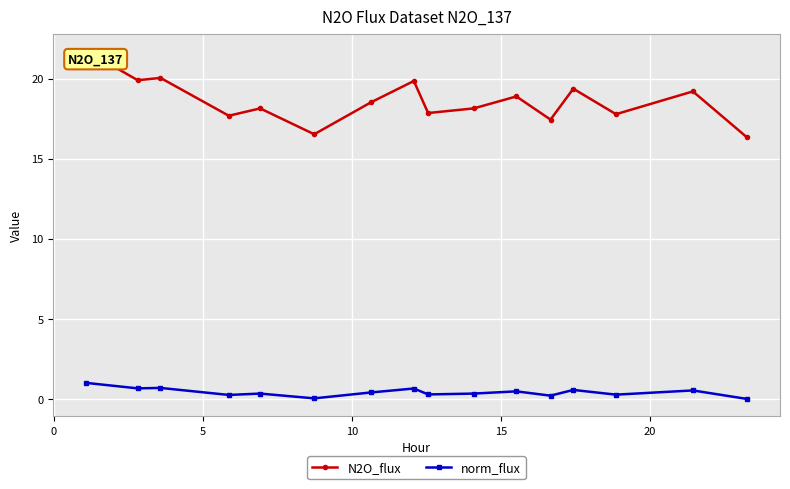

True or false: N2O_flux and norm_flux cross at least once.

False